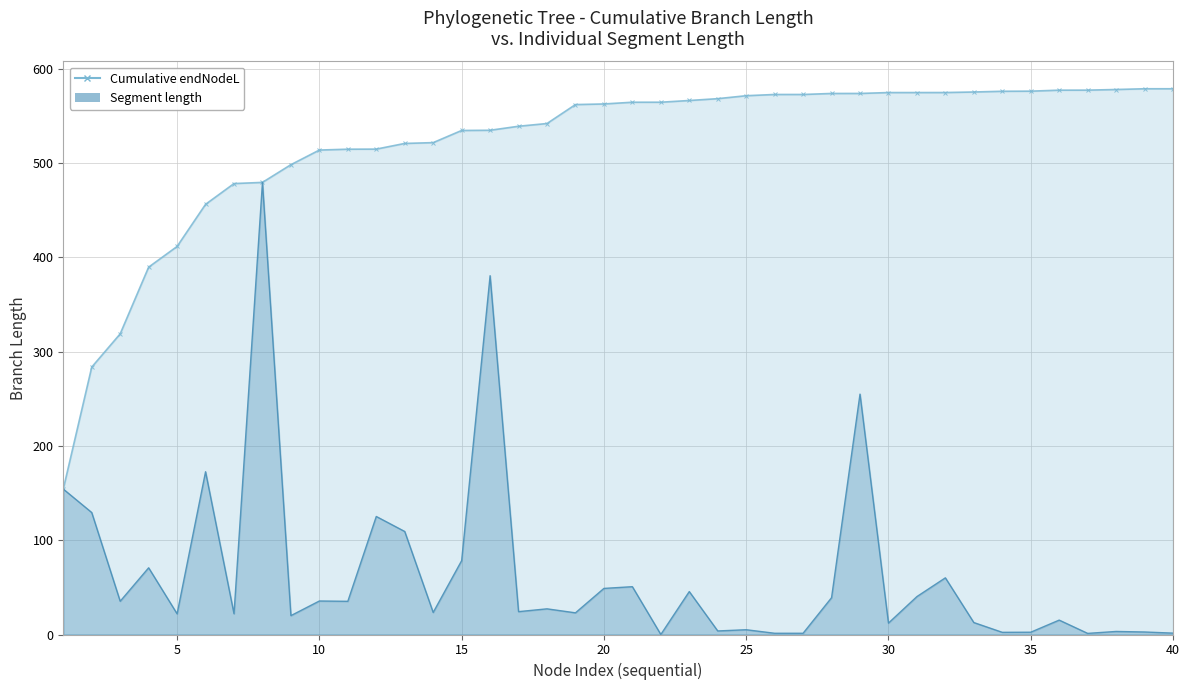

Reading left to right, list all the values displayed in this chart.

Cumulative endNodeL: 154.3	283.7	319.0	389.7	411.7	456.3	478.4	479.6	498.4	513.9	514.8	514.9	520.9	521.8	534.7	534.9	539.2	542.1	562.2	562.8	564.6	564.7	566.5	568.4	571.6	572.9	572.9	573.9	574.0	574.9	574.9	574.9	575.5	576.3	576.4	577.4	577.5	578.2	578.9	578.9
length: 154.3	129.4	35.3	70.8	21.9	172.7	22.0	479.6	20.0	35.5	35.2	125.2	109.3	23.4	78.4	380.6	24.3	27.2	23.0	48.9	50.7	0.0	45.6	3.8	5.1	1.3	1.3	39.0	255.0	12.1	40.2	60.1	12.7	2.3	2.4	15.3	1.2	3.2	2.7	1.5